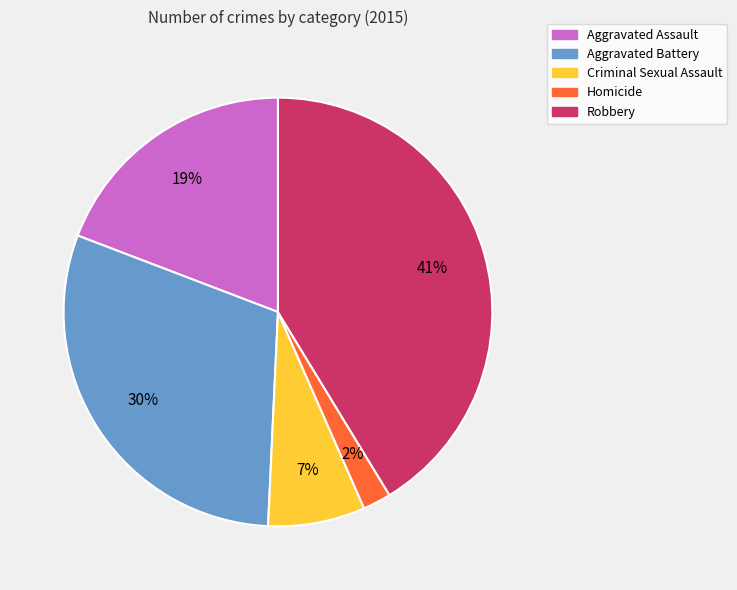

Do Robbery and Criminal Sexual Assault together represent more than half of the pie?

No